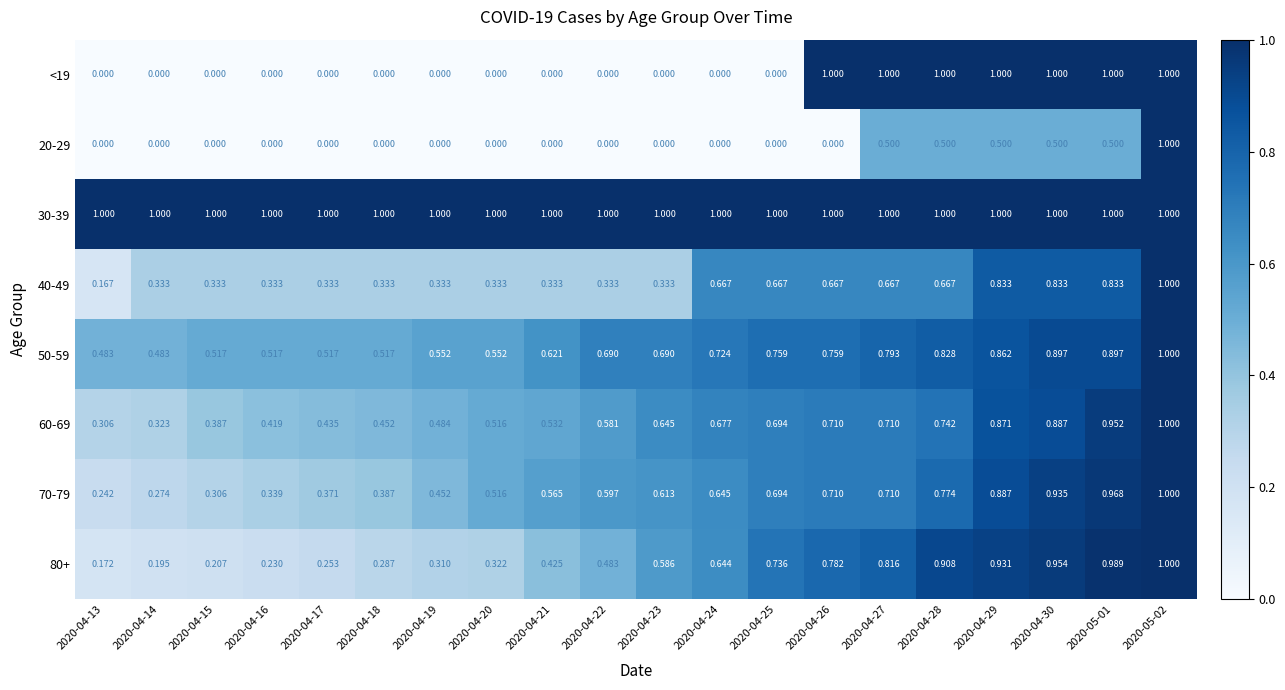

Is the value of <19 at 2020-04-21 greater than the value of 70-79 at 2020-04-22?

No